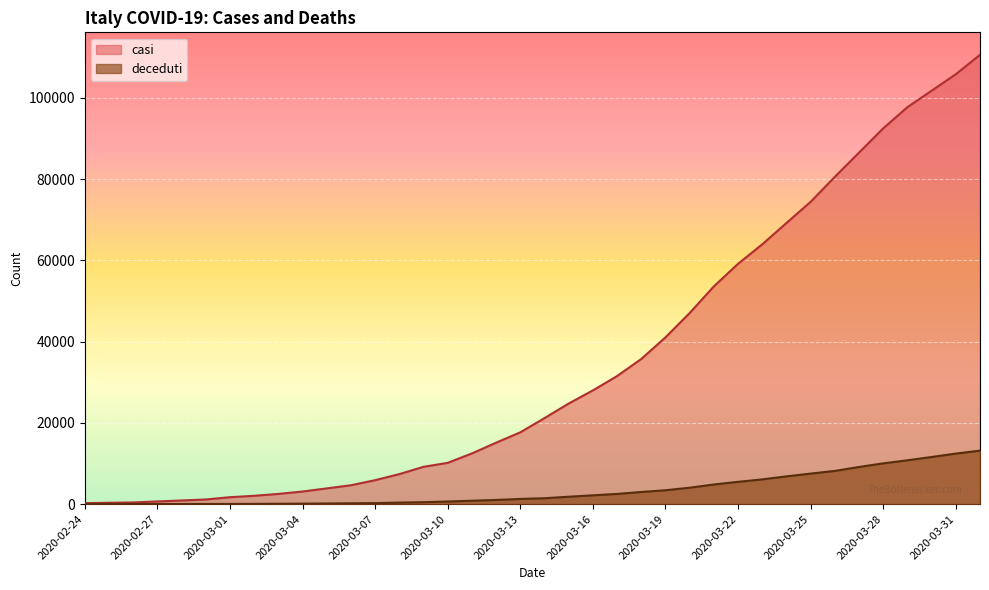

True or false: casi and deceduti cross at least once.

False